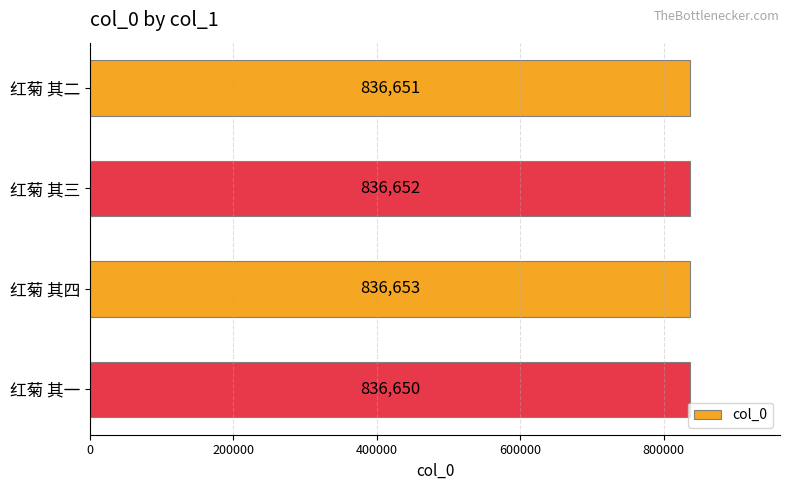

Which category has the highest value across all series?

红菊 其四